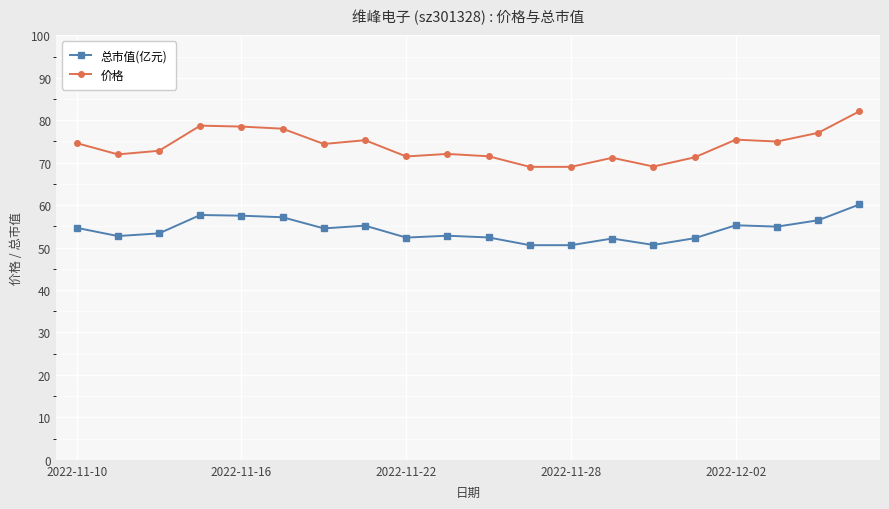

True or false: 总市值(亿元) has more than 0 interior local peaks.

True